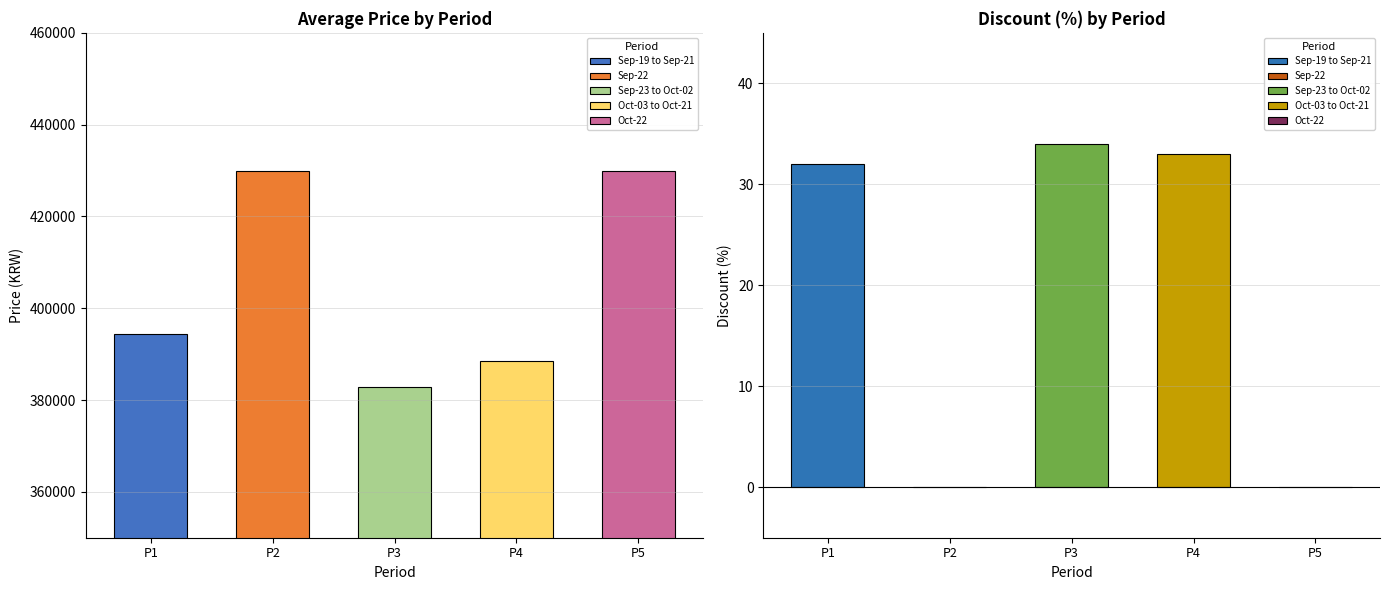

What is the maximum value for Price?

430000